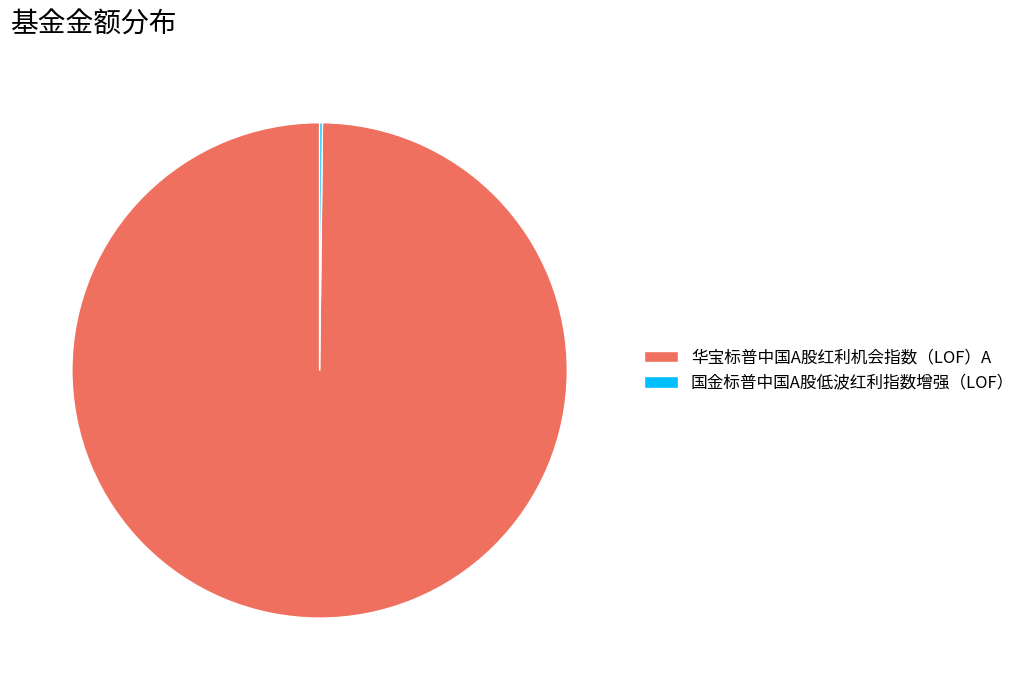

Which category accounts for the majority?

华宝标普中国A股红利机会指数（LOF）A